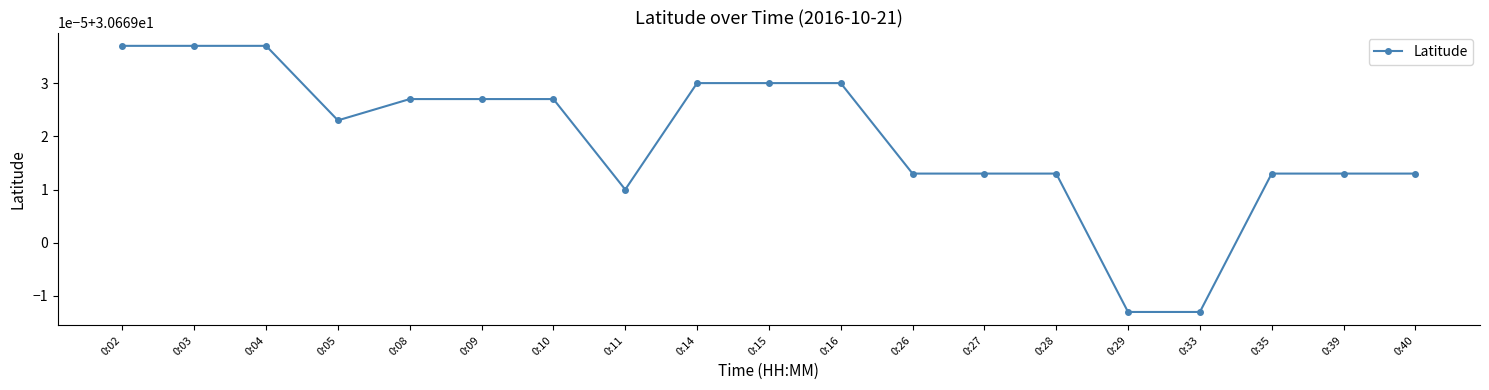

List the labels in order of value, smallest first.

0:29, 0:33, 0:11, 0:26, 0:27, 0:28, 0:35, 0:39, 0:40, 0:05, 0:08, 0:09, 0:10, 0:14, 0:15, 0:16, 0:02, 0:03, 0:04